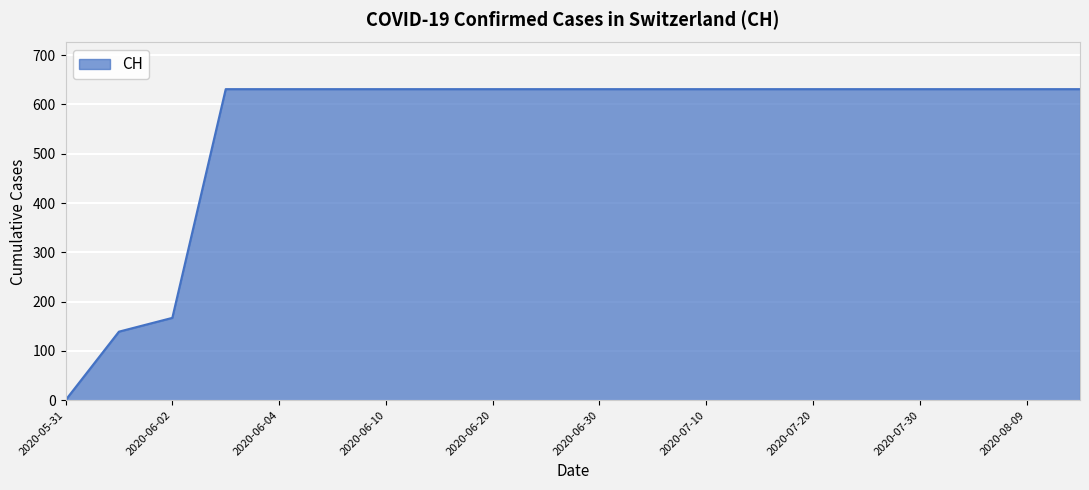

What is the maximum value shown in the chart?

631